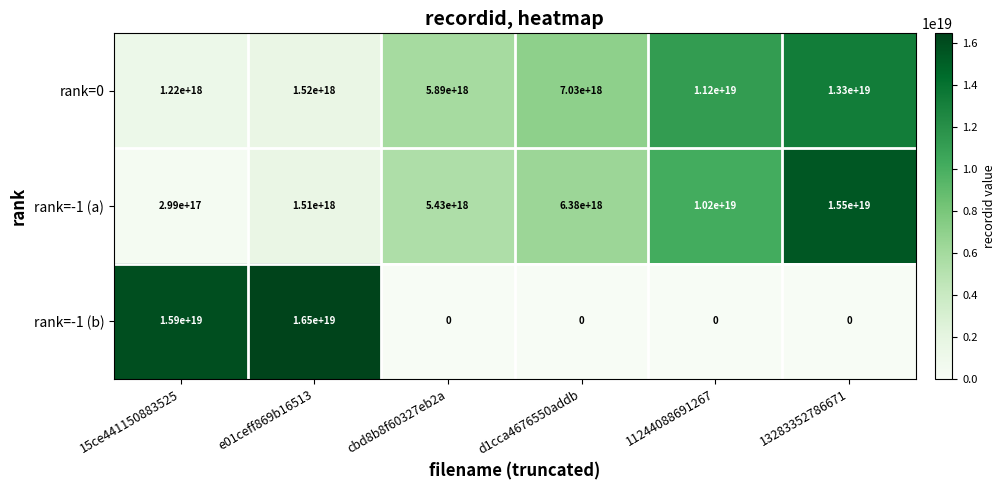

Which series has the largest total across all categories?

rank=0